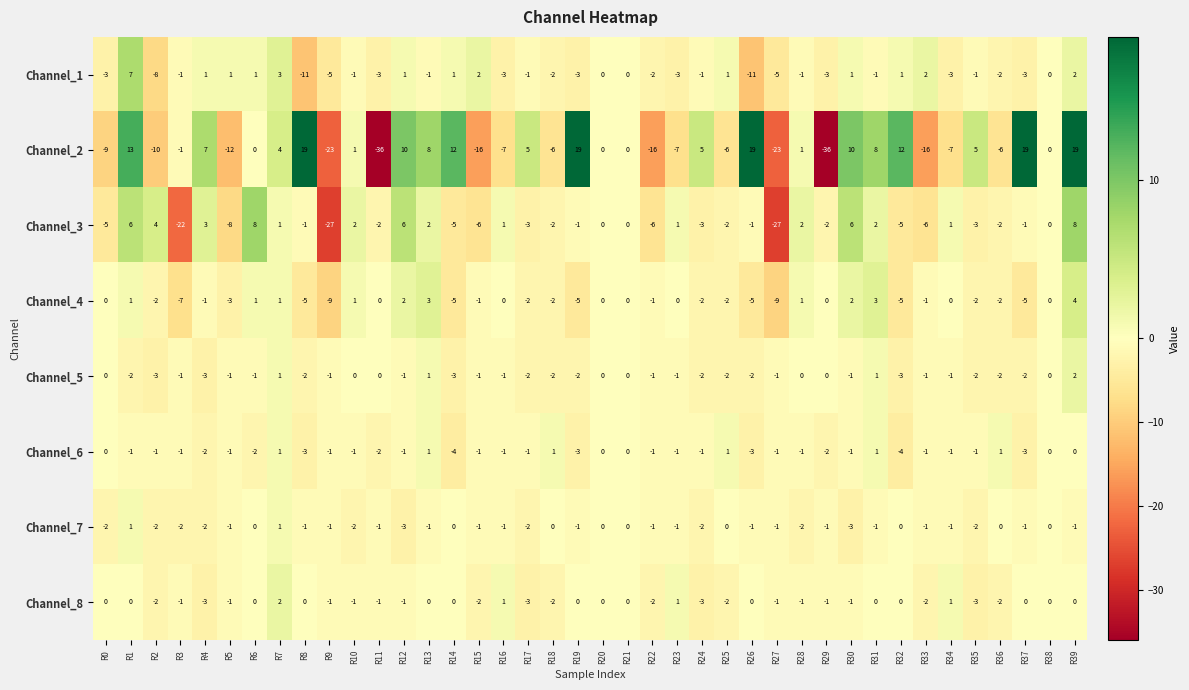

What is the greatest value displayed?

19